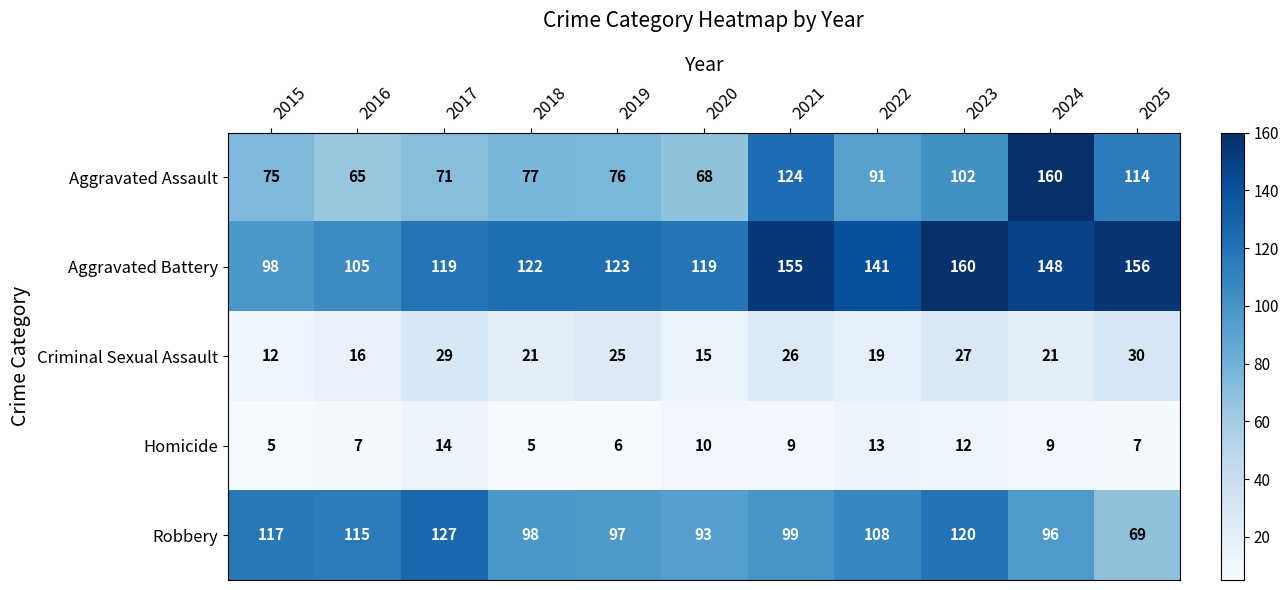

What is the total value across all series at 2018?

323